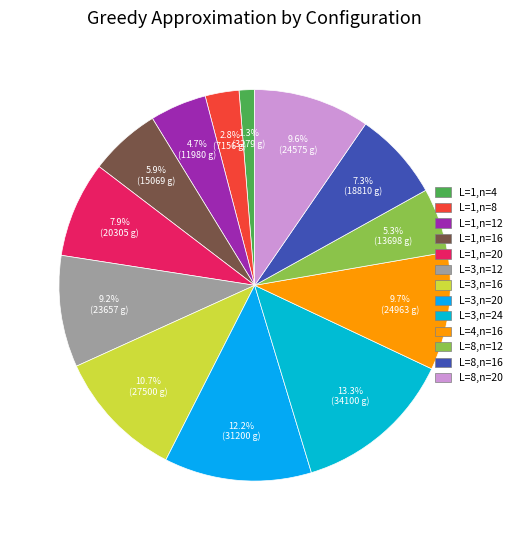

To the nearest percent, what is the average slice percentage?

8%